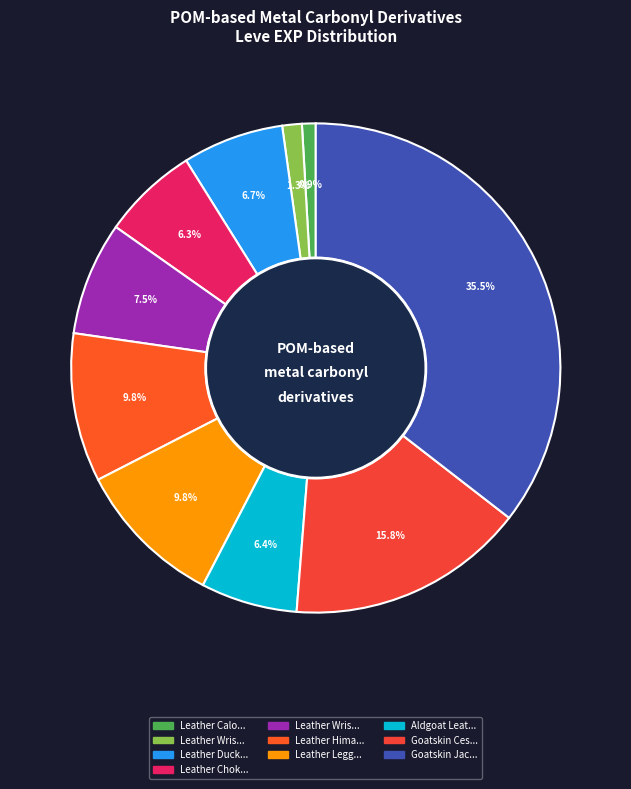

Count the number of slices in the pie.

10